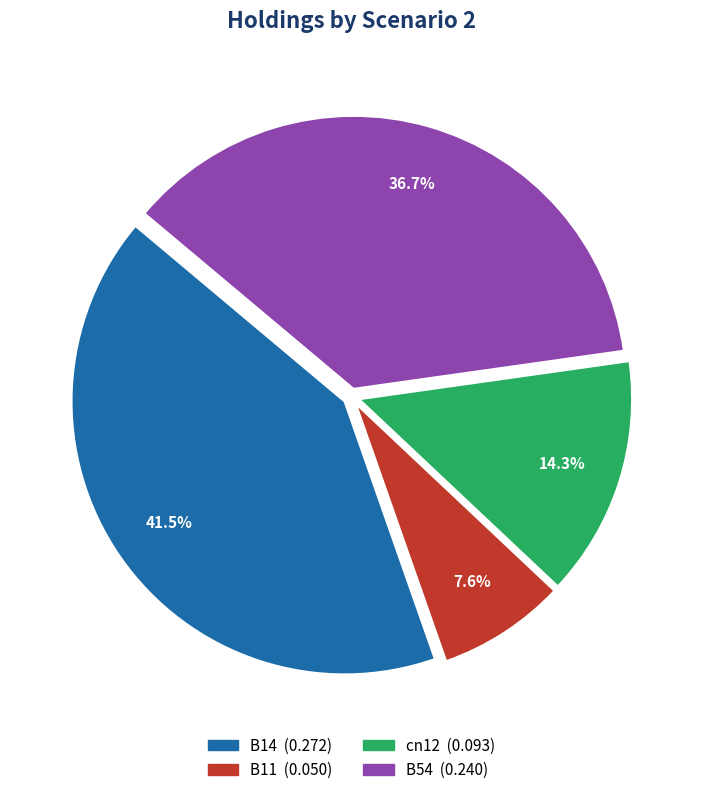

Is there any slice that represents more than half of the pie?

No